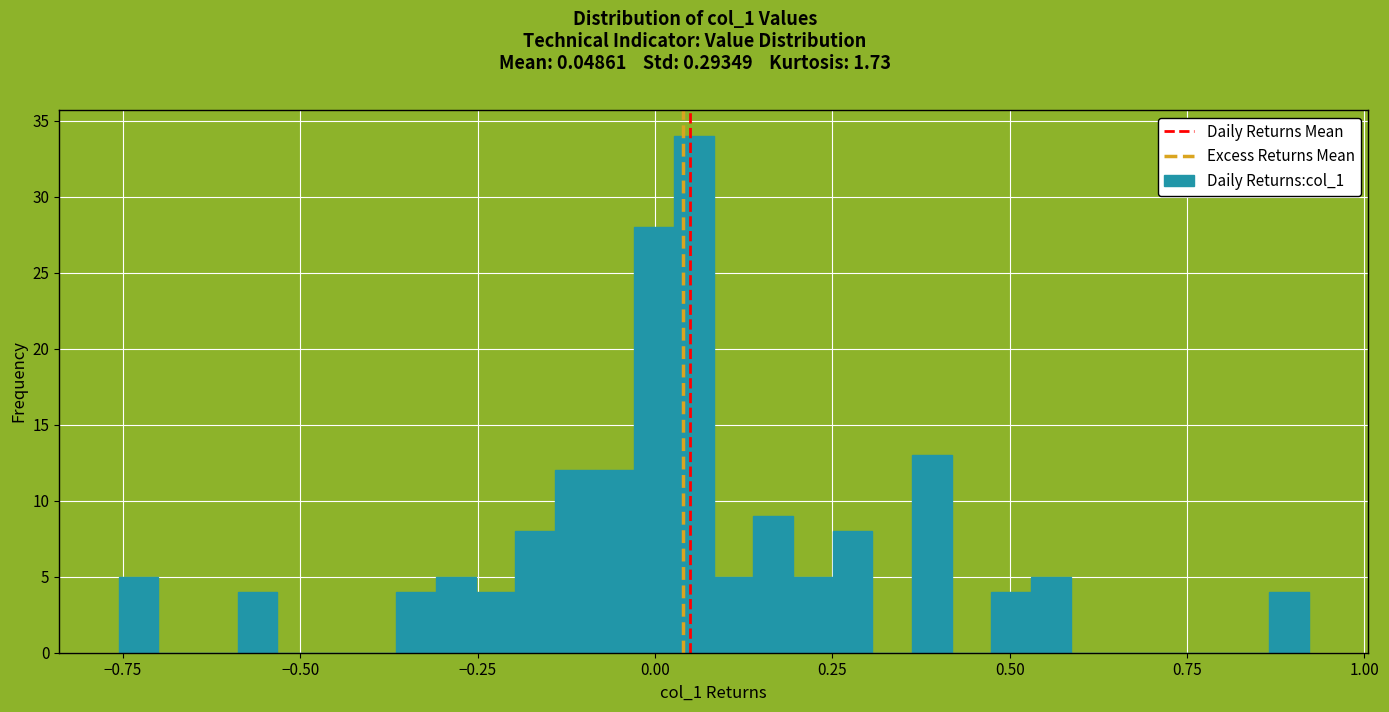

Around what value on the x-axis is the tallest bar? Give the approximate position of its centre, as read against the axis.

0.05